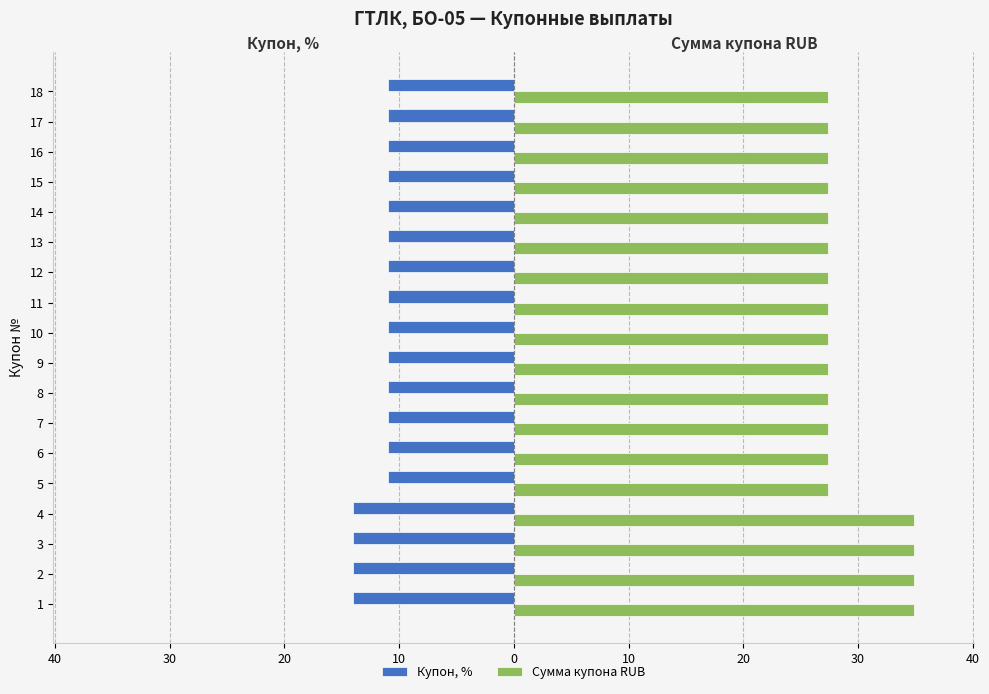

What are all the series names shown in the legend?

Купон, %, Сумма купона RUB